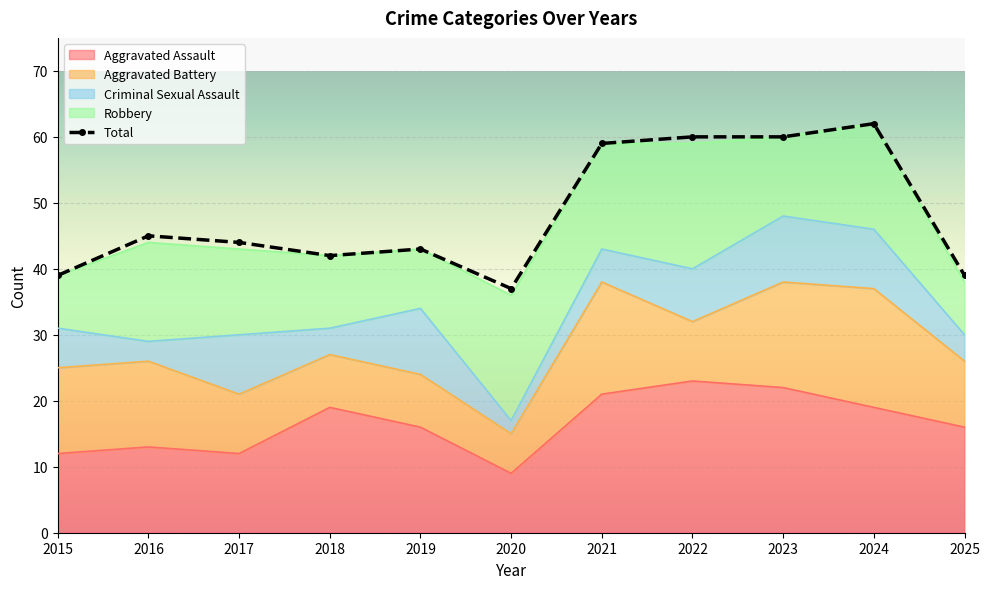

List the labels in order of Total value, smallest first.

2020, 2015, 2025, 2018, 2019, 2017, 2016, 2021, 2022, 2023, 2024